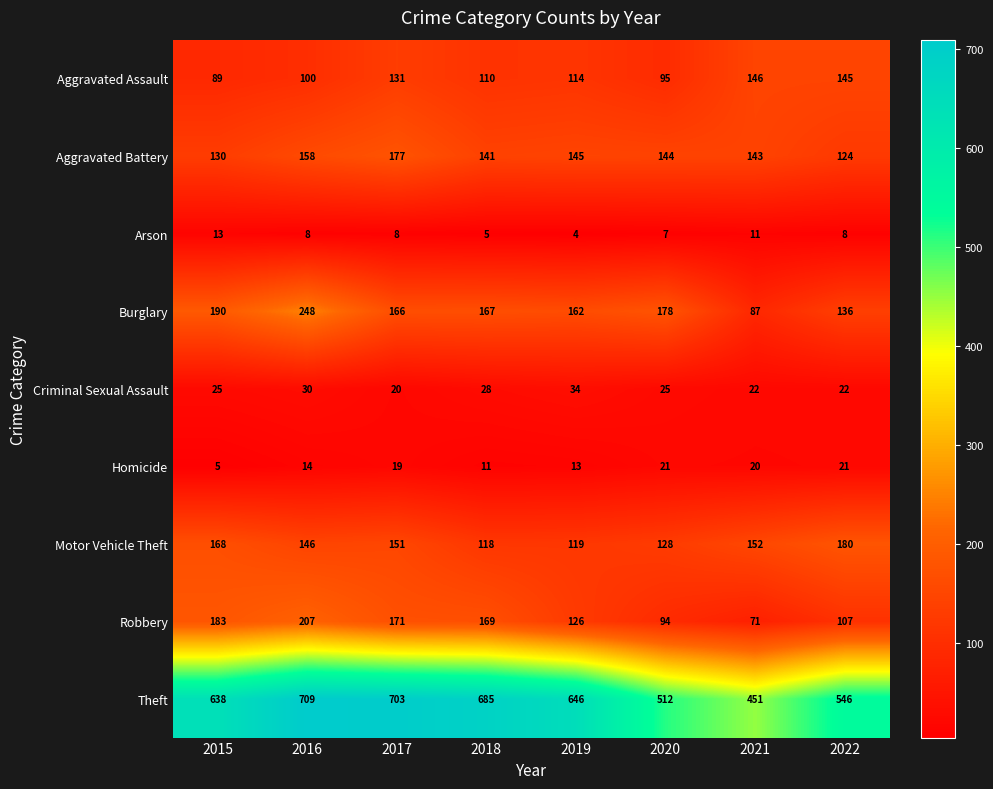

Count the number of categories in the chart.

8